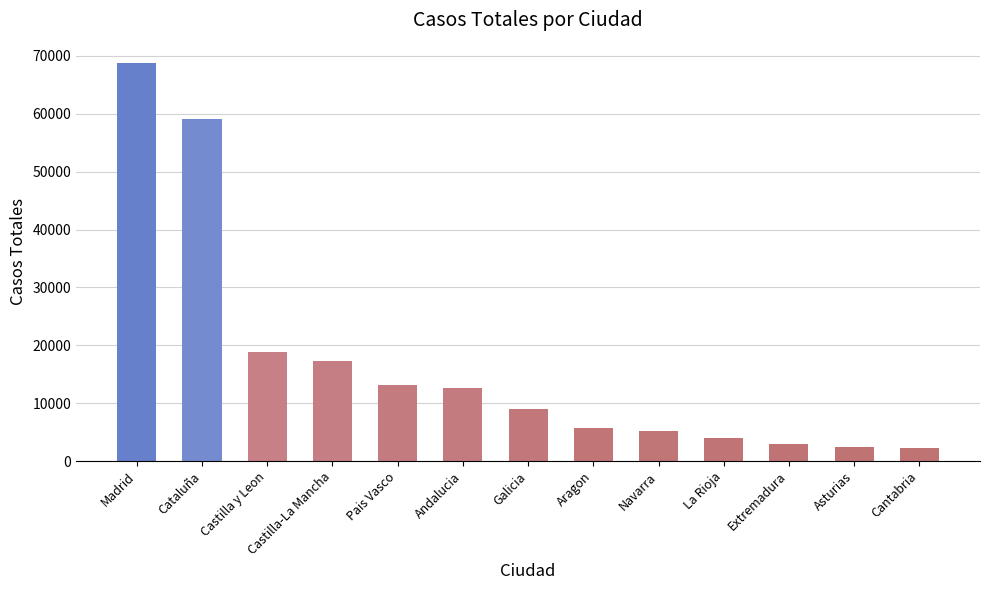

Which has a higher value, La Rioja or Galicia?

Galicia